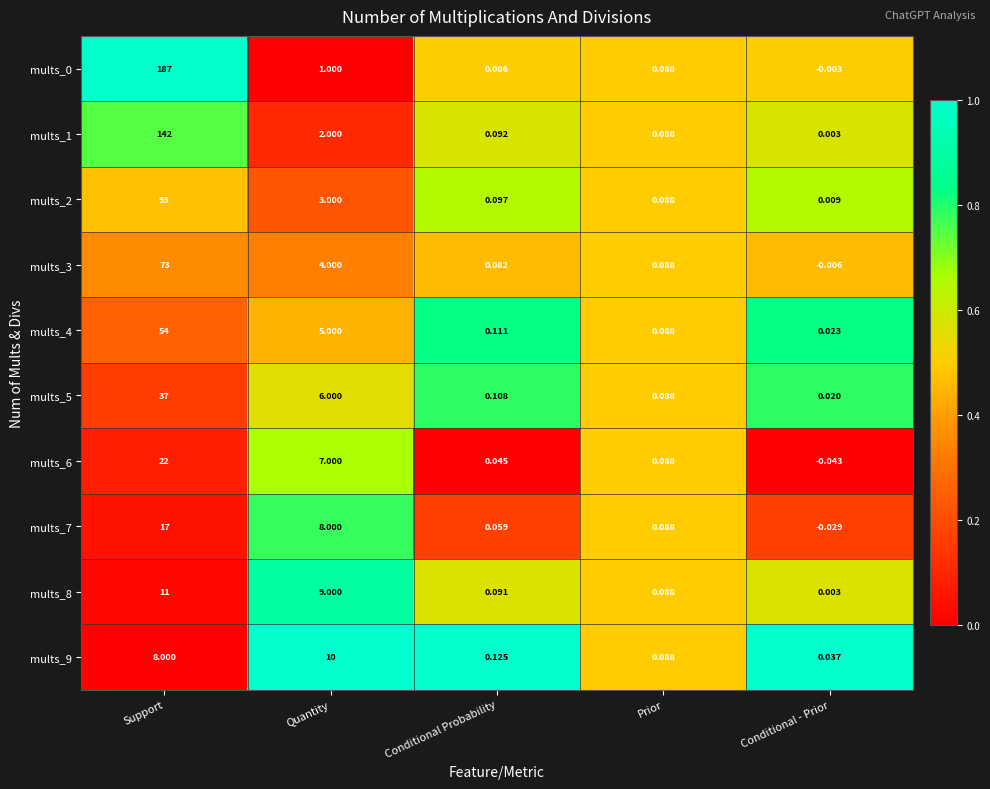

At which category is the sum across all series the highest?

Support